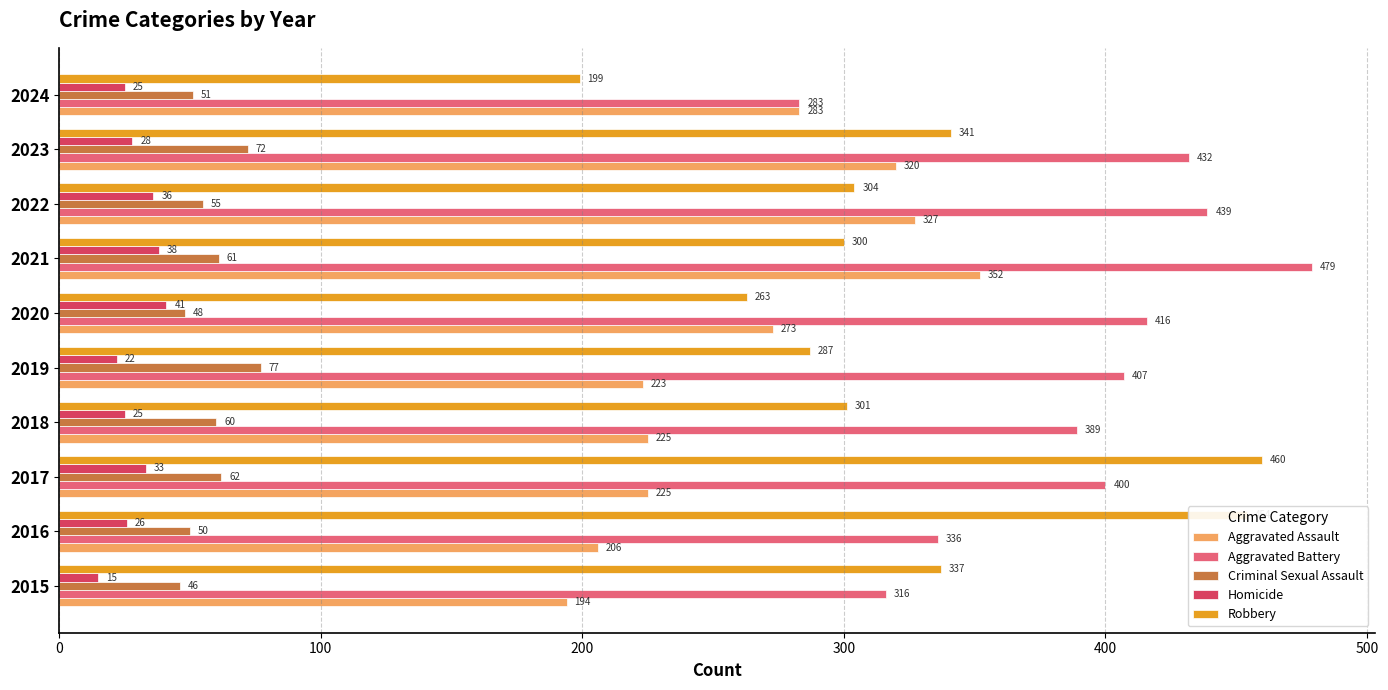

What is the lowest value of the Aggravated Assault series?

194